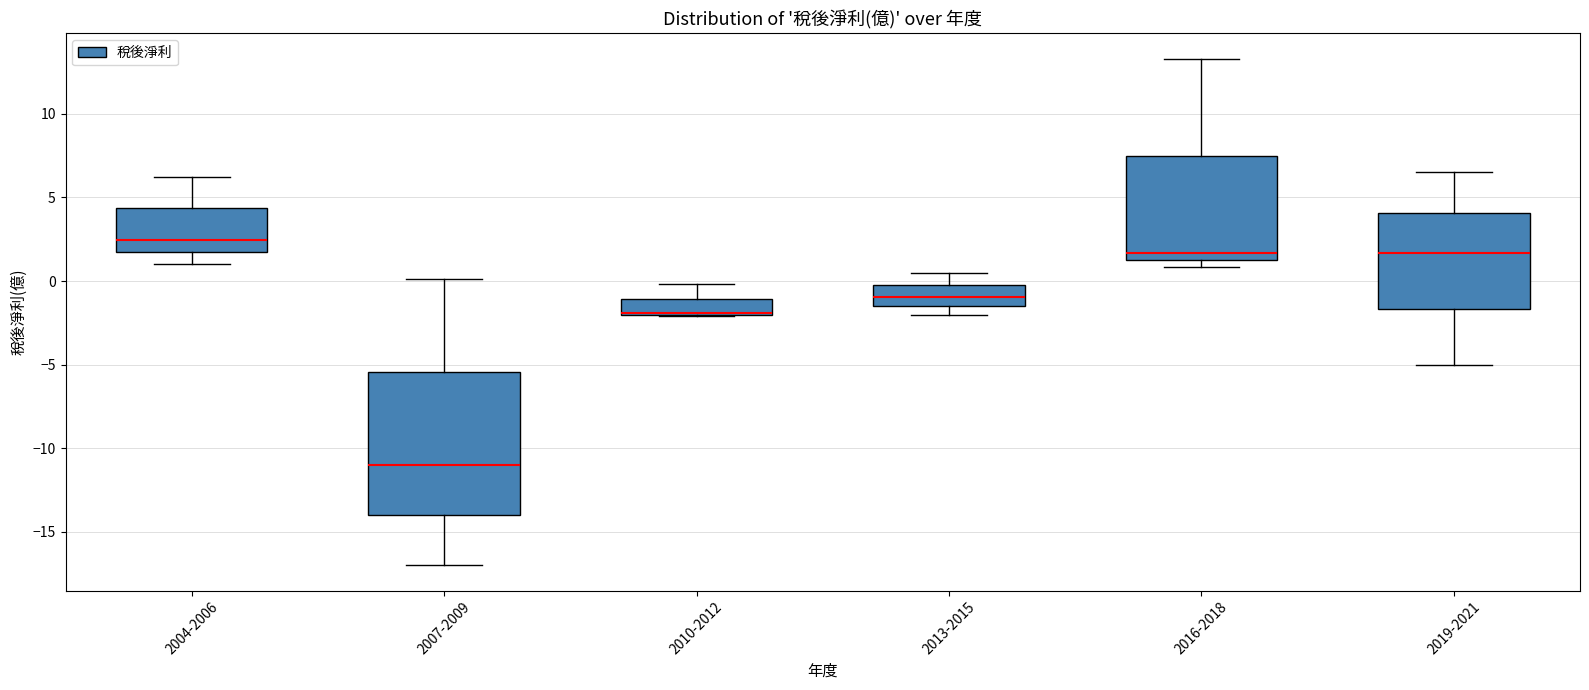

Comparing the boxes themselves (not the whiskers), which one is the tallest?

2007-2009